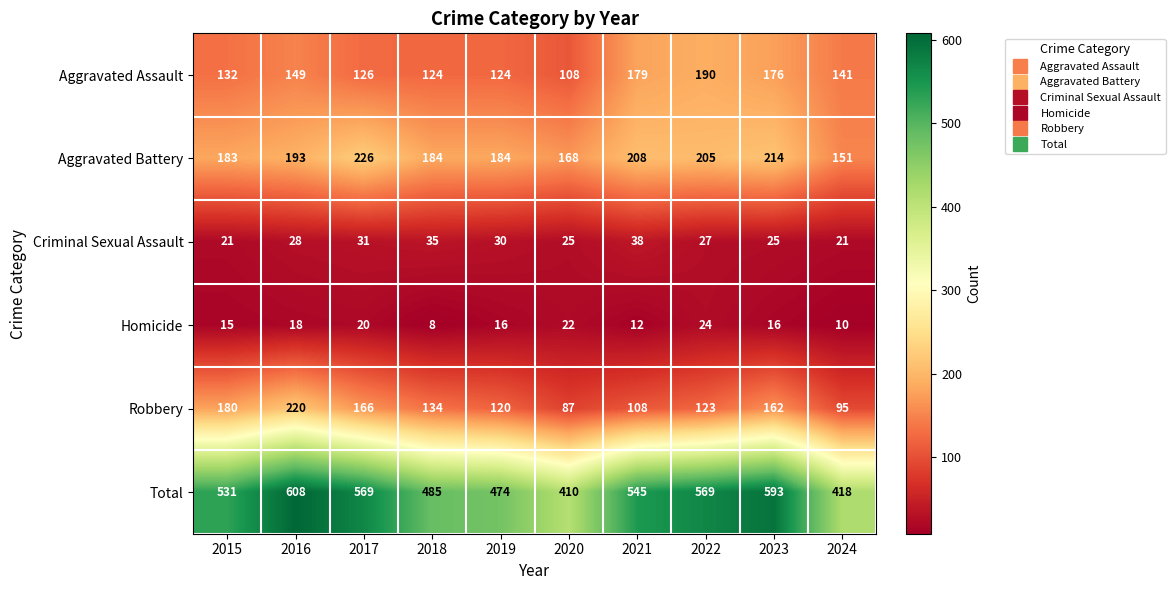

Which series has the largest range (max minus min)?

Total